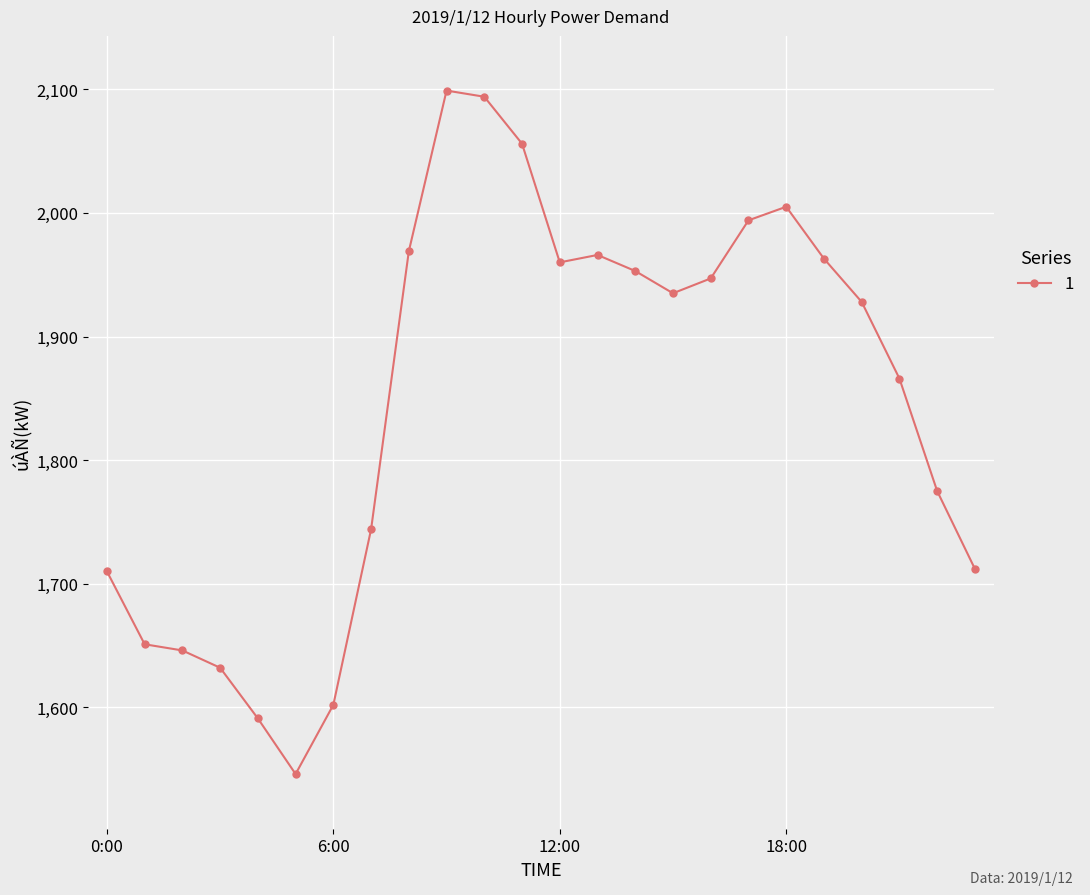

What is the value of the 14th point from the left?

1966